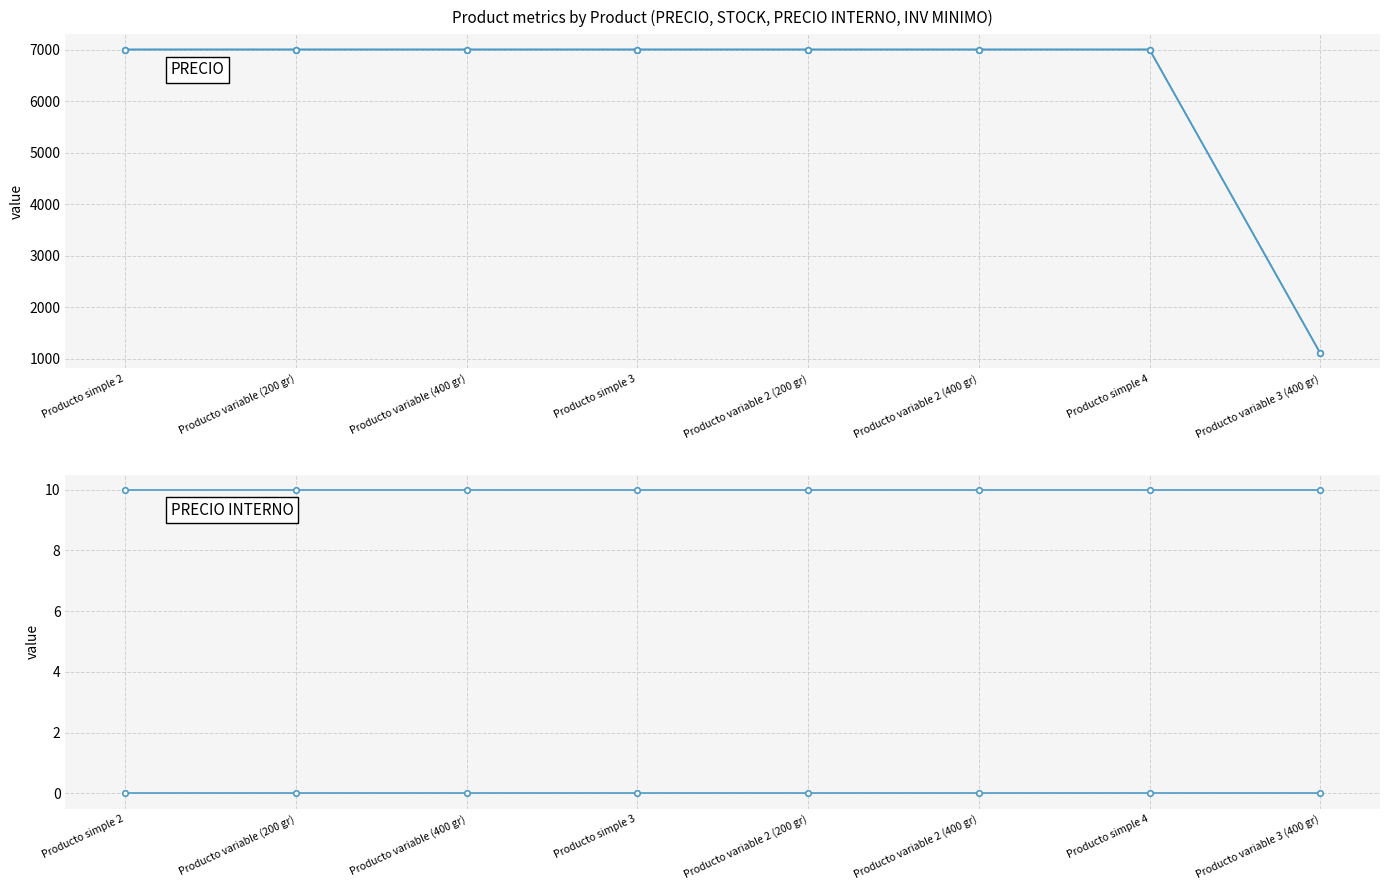

How many distinct data groups are displayed?

4